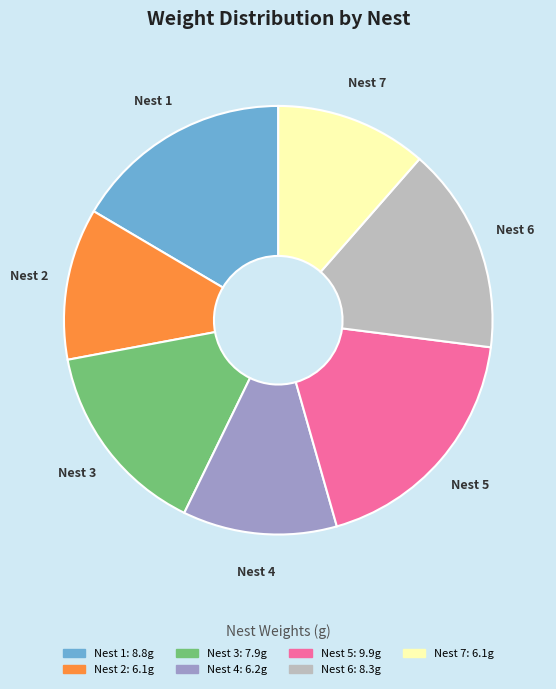

What is the largest slice in the pie chart?

Nest 5